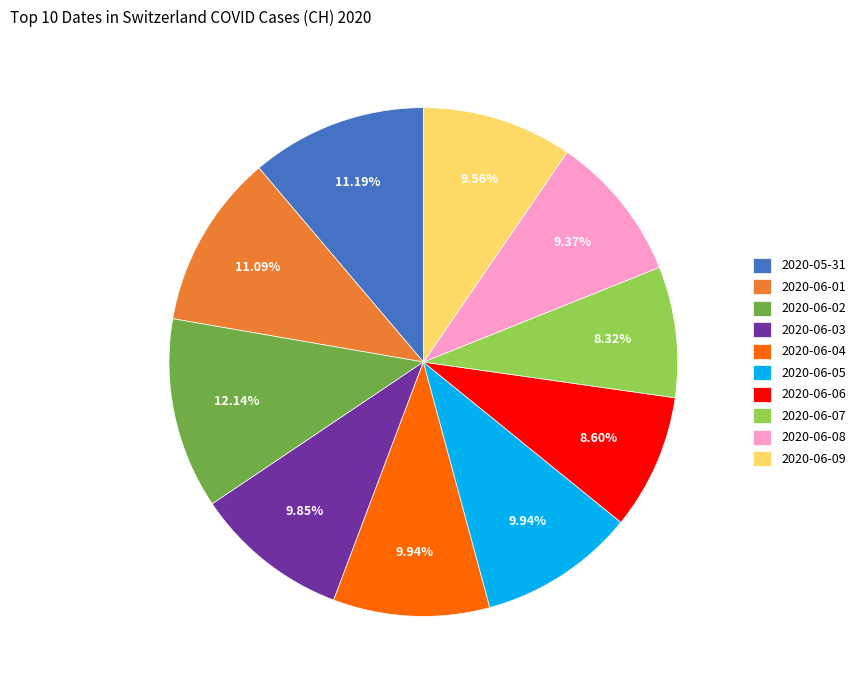

What percentage do 2020-06-05 and 2020-06-04 together represent?

19.9%